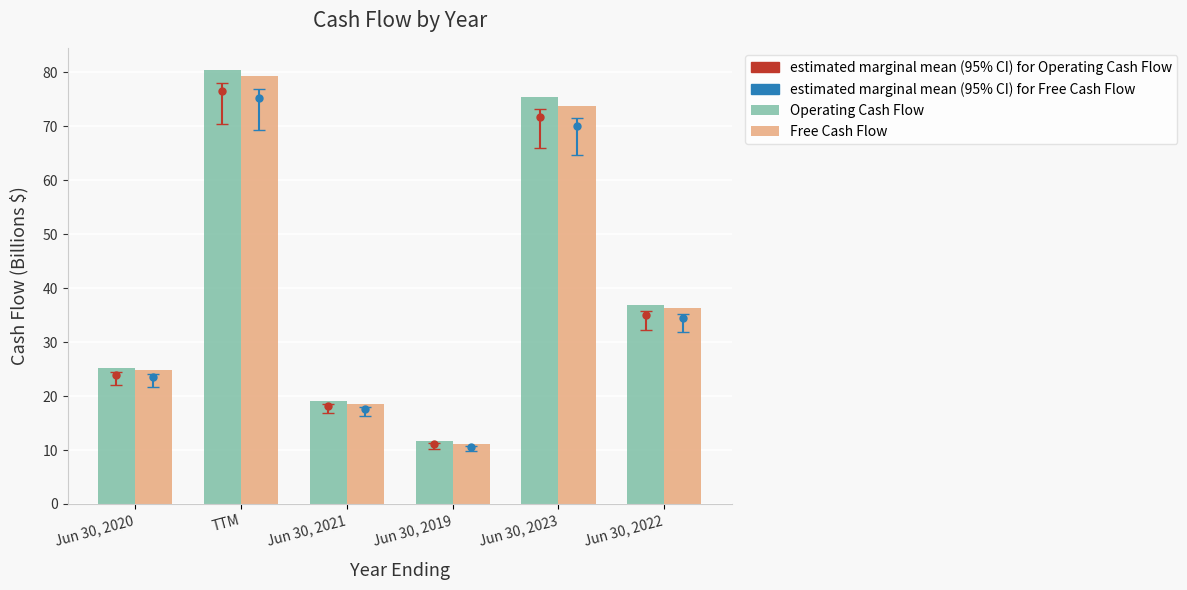

What is the difference between the highest and lowest values at Jun 30, 2020?

0.5